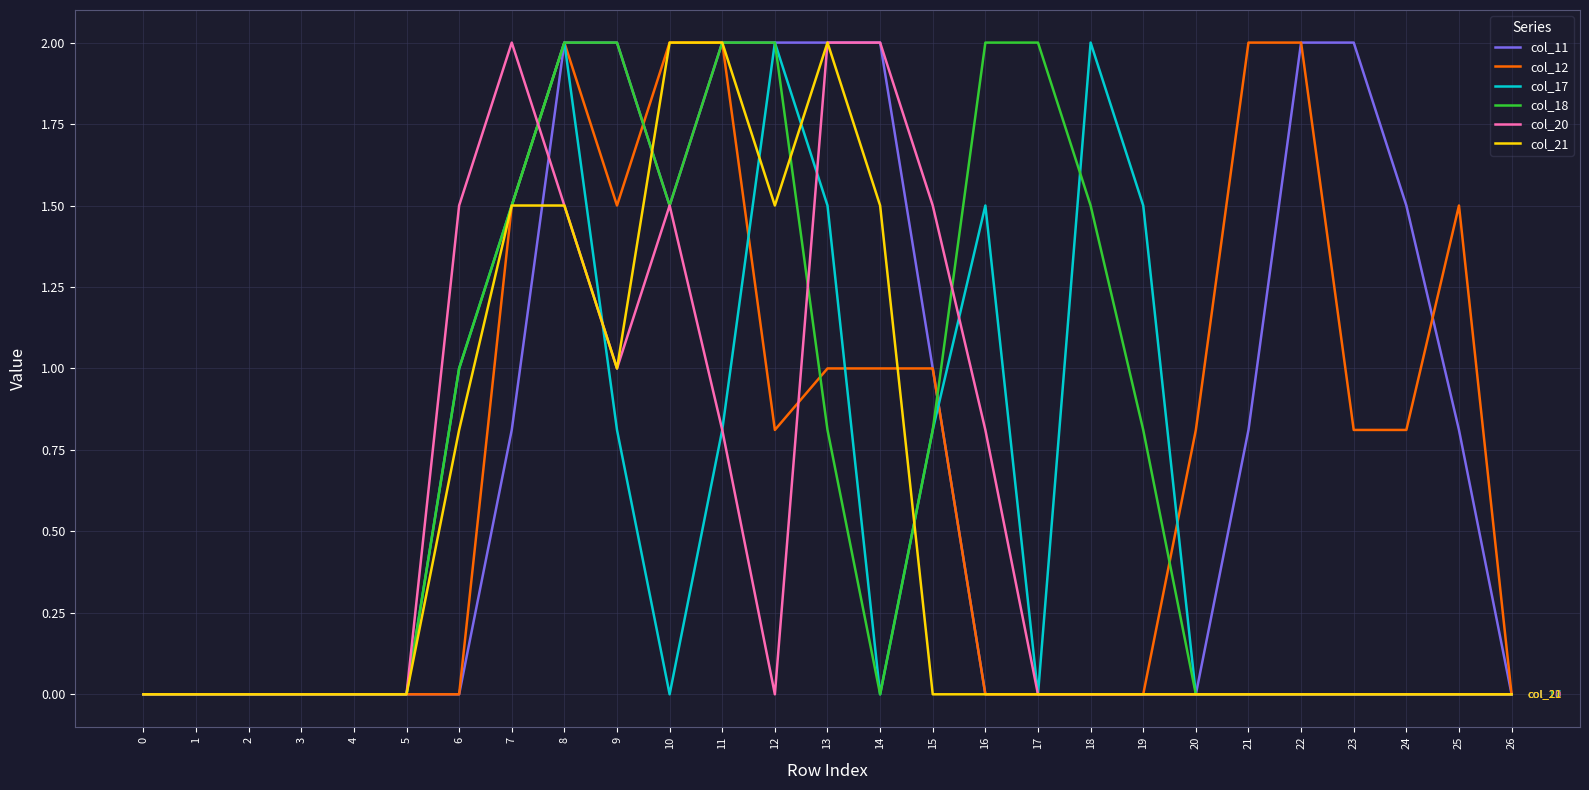

Between 10 and 12, which series saw the biggest shift?

col_17